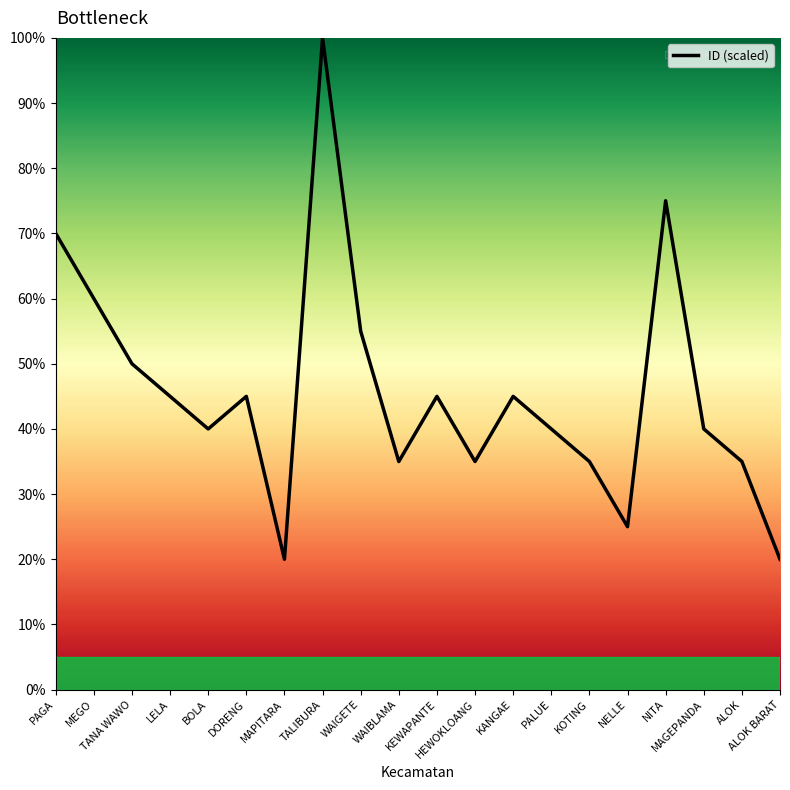

What is the maximum value shown in the chart?

100.0